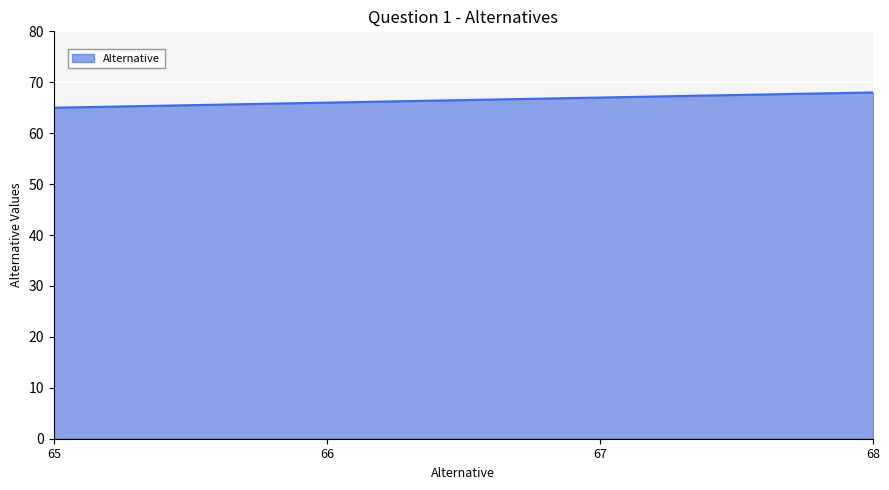

What is the difference between the maximum and minimum values?

3